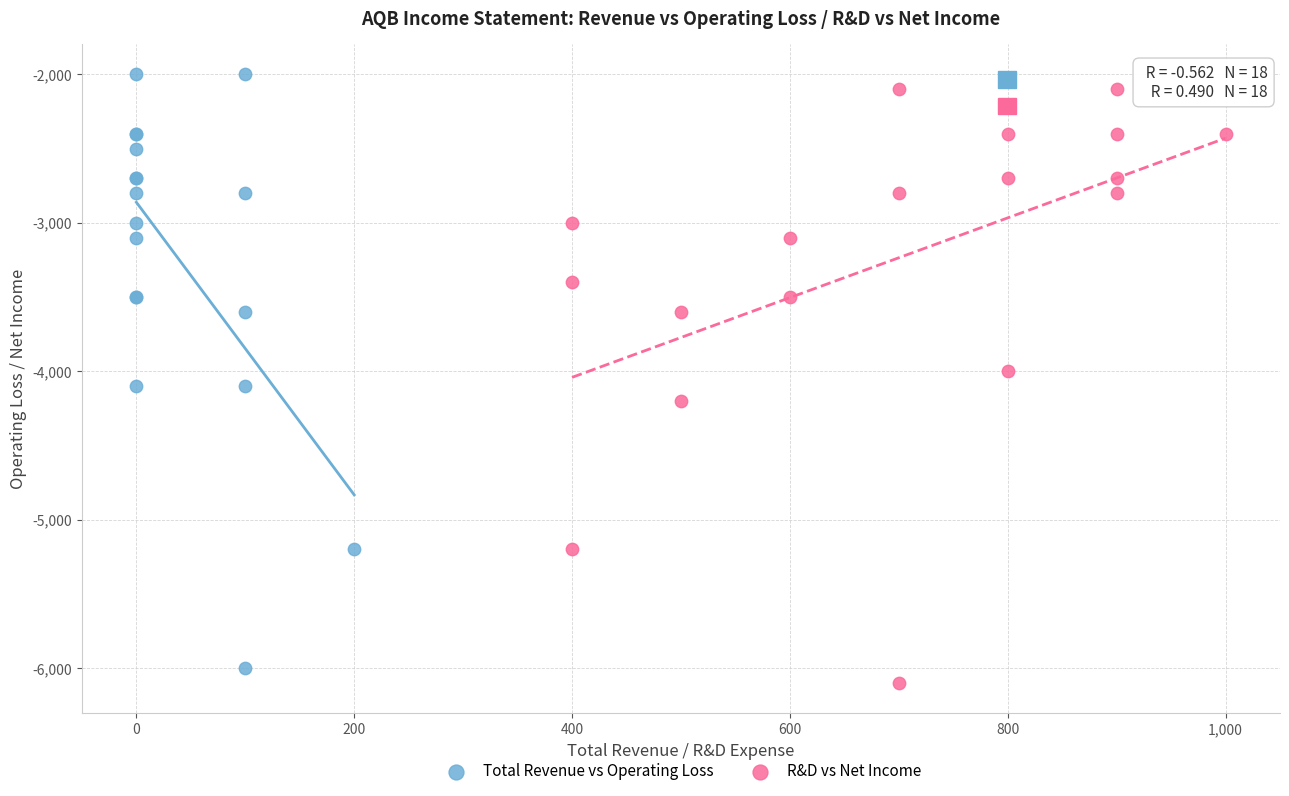

Which series contains the lowest Y value?

R&D vs Net Income